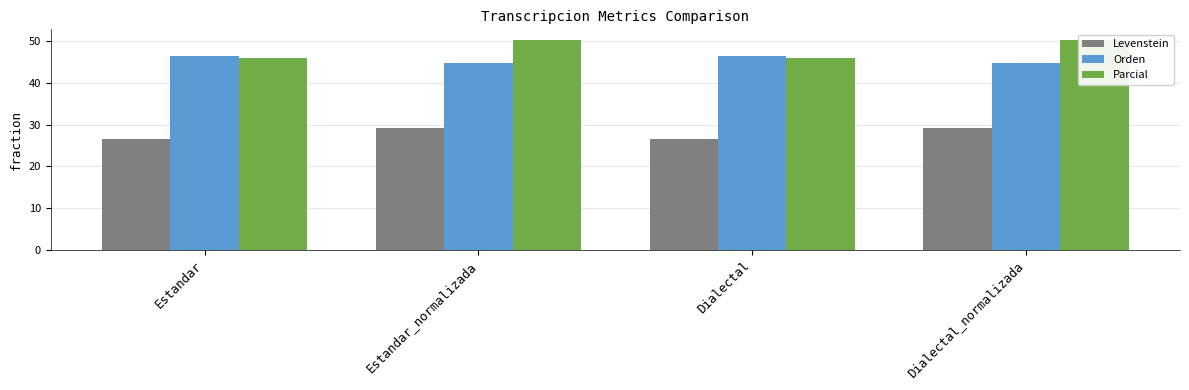

Between Estandar and Estandar_normalizada, which is larger?

Estandar_normalizada